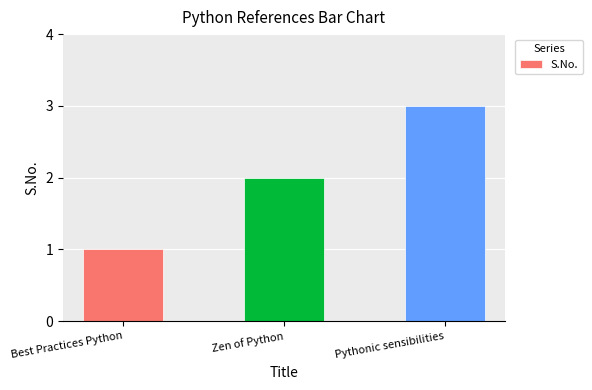

What is the sum of the values at Zen of Python and Best Practices Python?

3